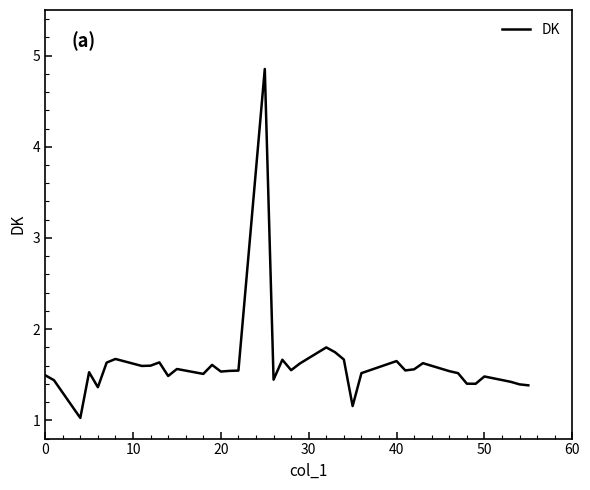

What is the greatest value displayed?

4.9